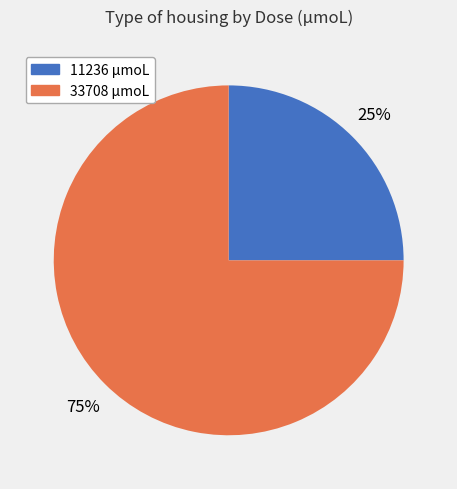

To the nearest percent, what percentage of the pie is 33708 µmoL?

75%